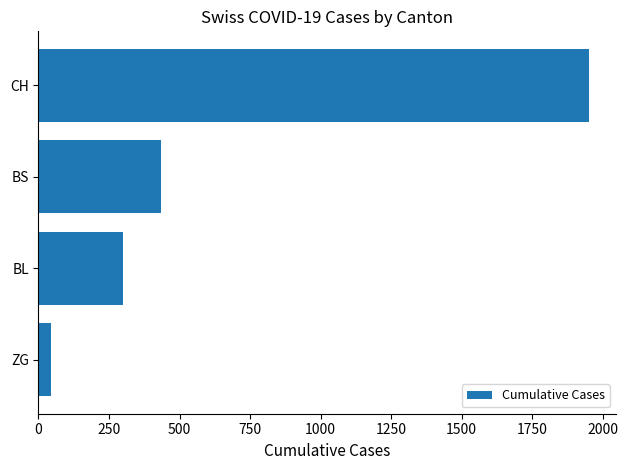

Count the number of categories in the chart.

4